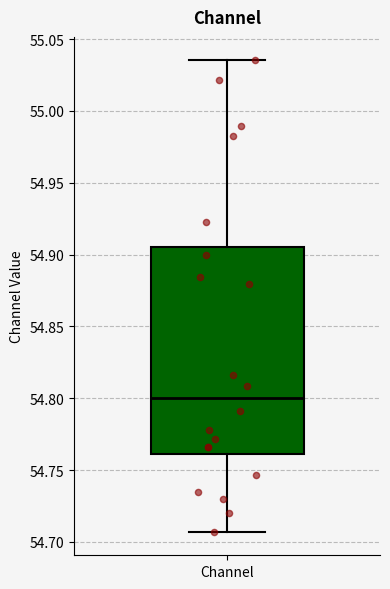

Transcribe this box plot: give where the median line is, the range the box spans, and where the two whiskers end, as read against the y-axis. The values are not printed on the chart, so give them approximately, as read against the axis.

median 54.800, box 54.760 to 54.905, whiskers 54.705 to 55.035